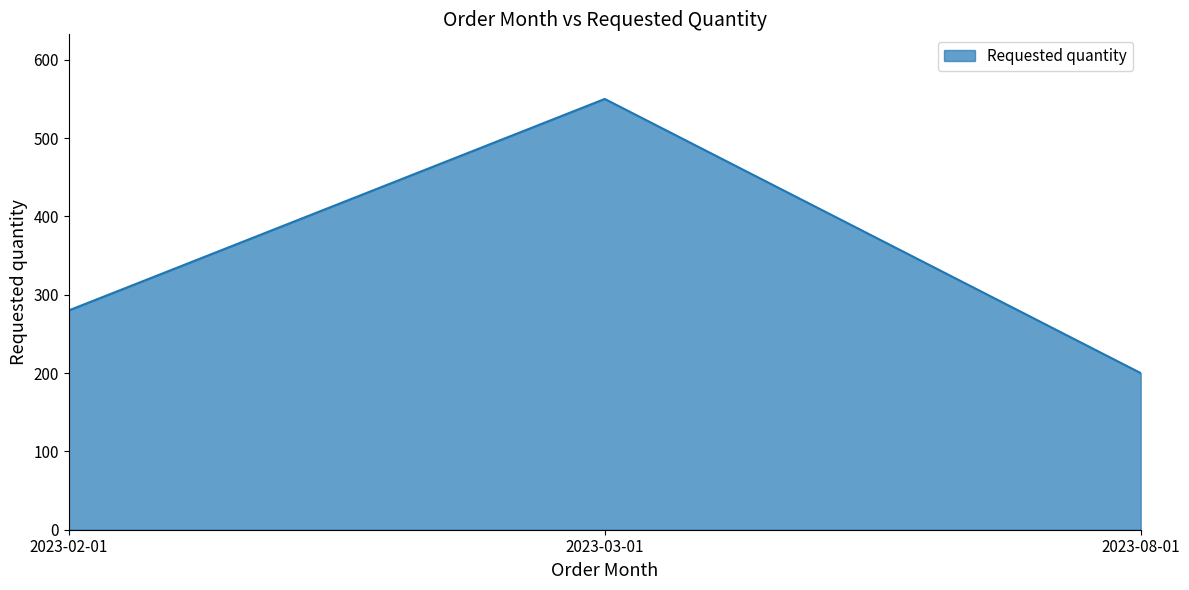

How many lines are shown in the chart?

1